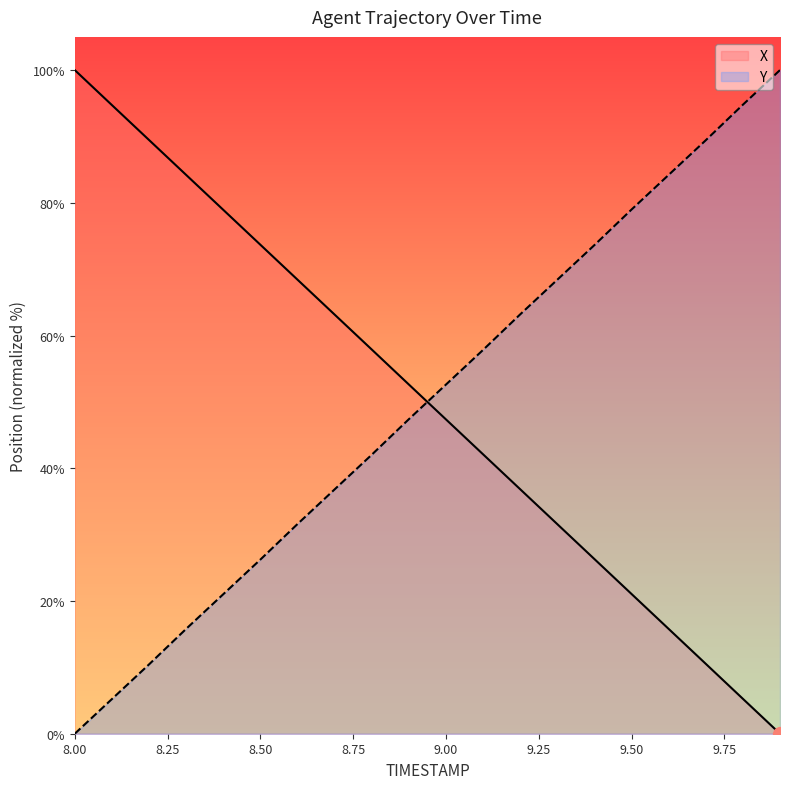

The Y series shows 26.2 at 8.50. True or false?

True